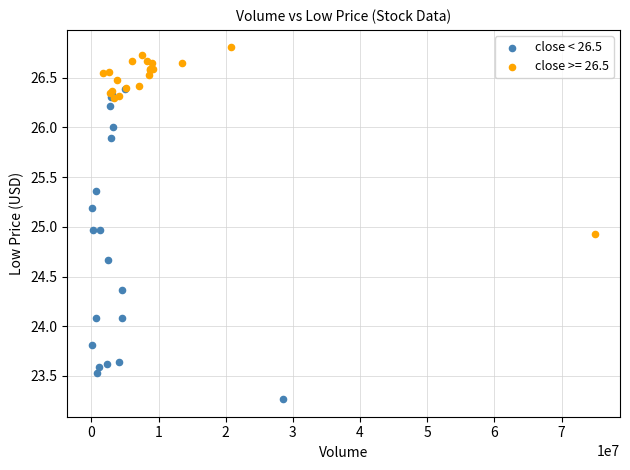

Which series contains the lowest Y value?

close < 26.5